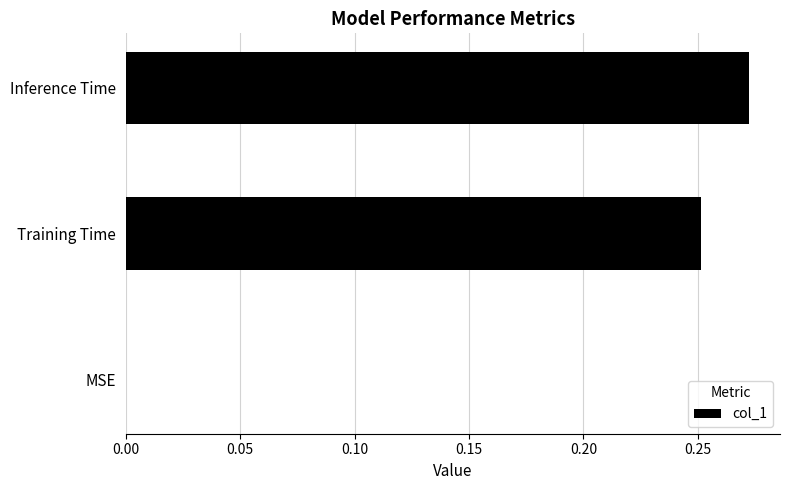

Which has a higher value, MSE or Inference Time?

Inference Time